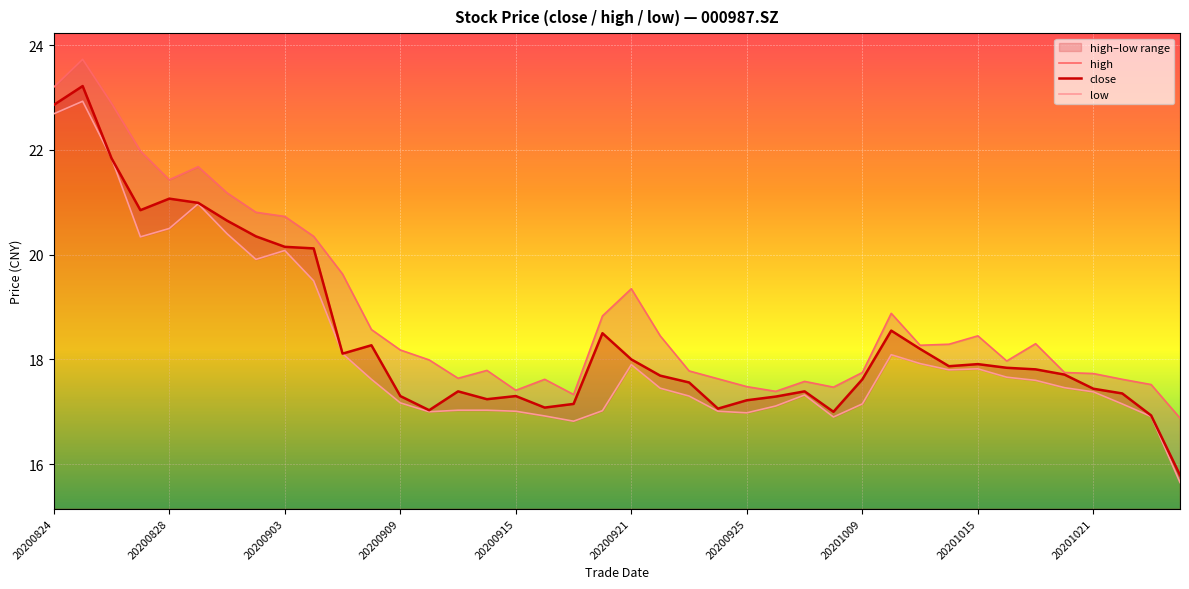

What is the average value of the high series?

18.9